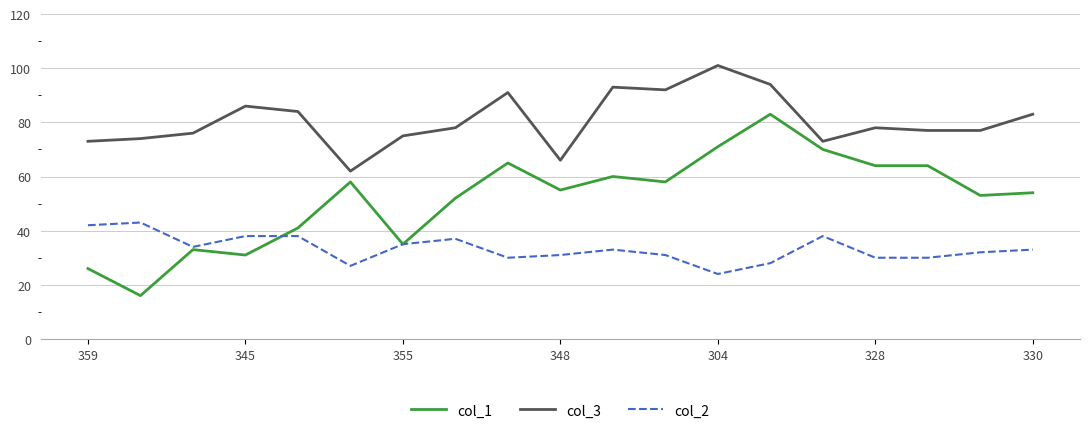

True or false: col_2 and col_1 cross at least once.

True